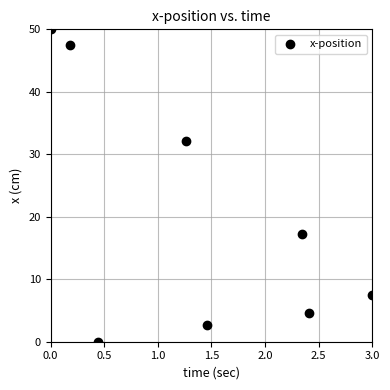

What Y value in the scatter plot is closest to 25?

32.1